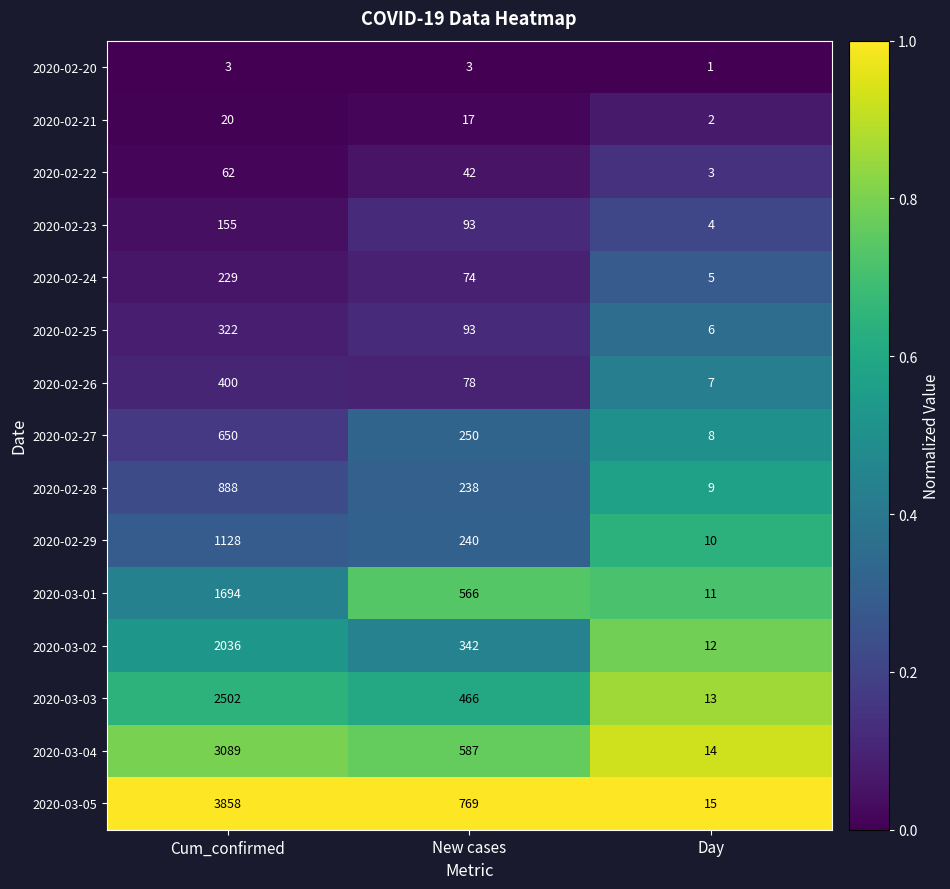

Which label corresponds to the largest value in the chart?

Cum_confirmed